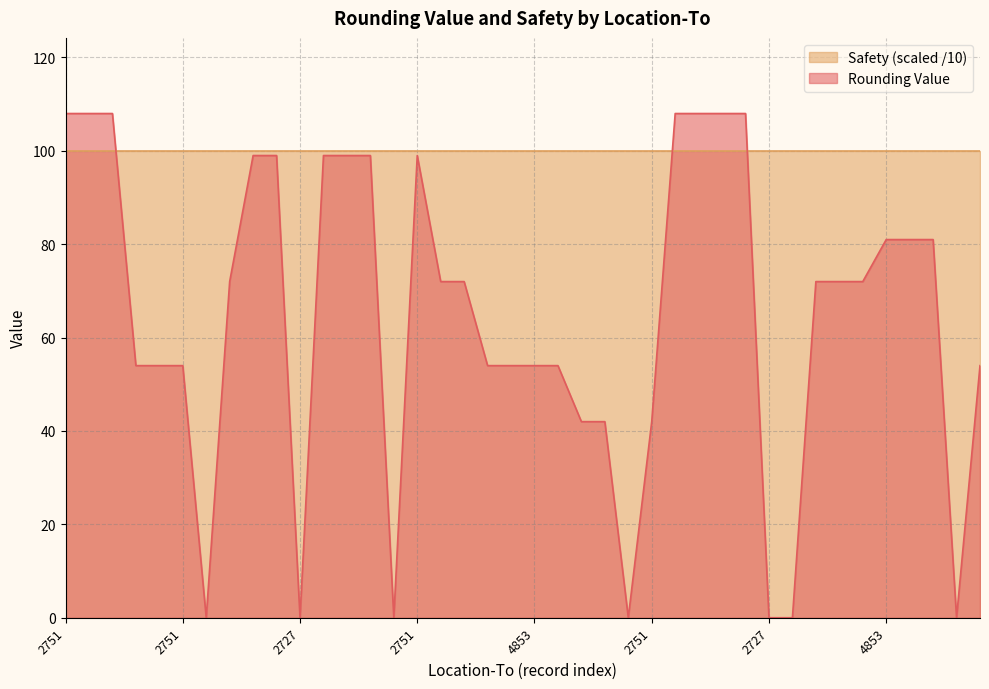

Rank the categories by value from lowest to highest.

2727, 2727, 2727, 2727, 2727, 2727, 2727, 4853, 2621, 2751, 2621, 4853, 2751, 2621, 2751, 4853, 4850, 2621, 2751, 2621, 4853, 2751, 4853, 2621, 4853, 2751, 2621, 4853, 2621, 2751, 4853, 2621, 2751, 2751, 4853, 2621, 2621, 2751, 2621, 4853